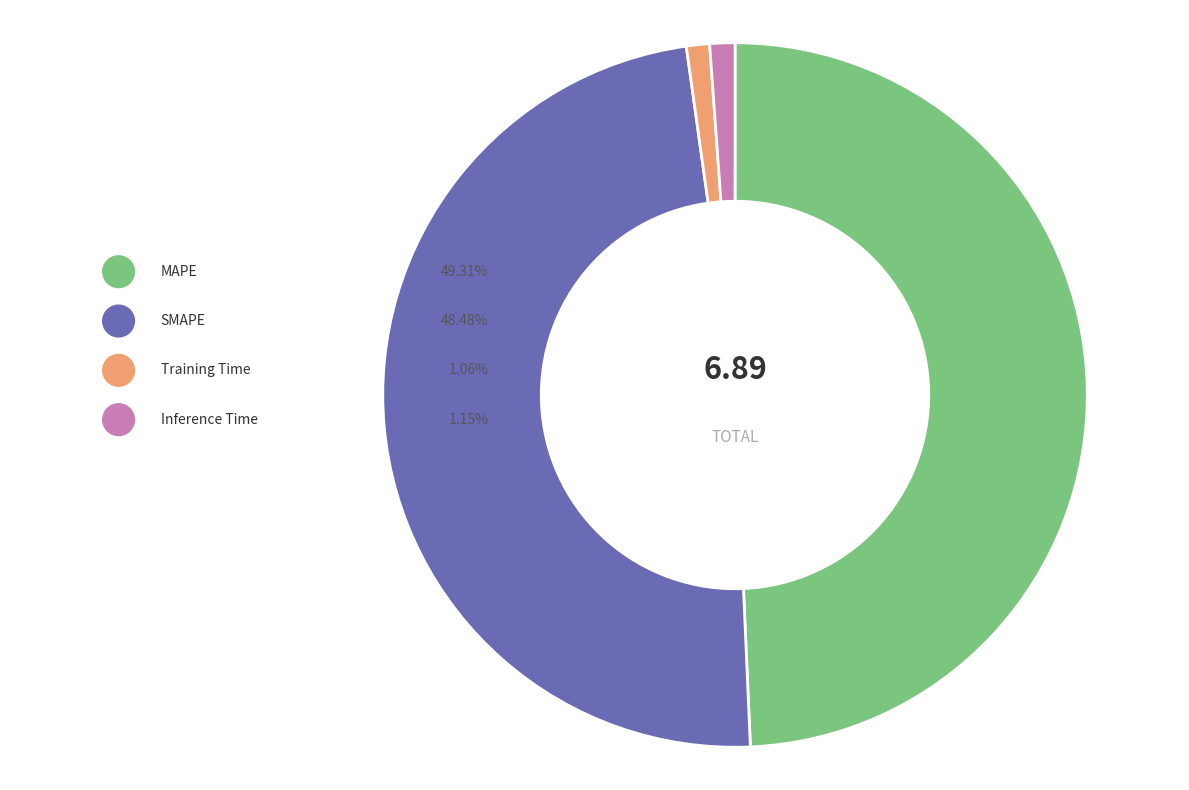

What percentage is the Training Time slice, to the nearest percent?

1%